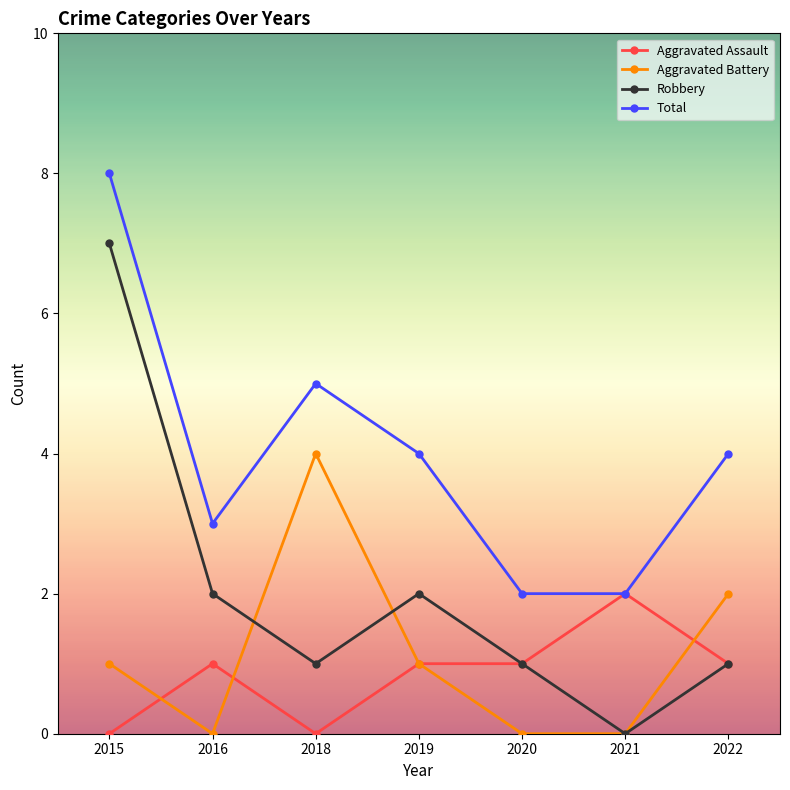

Which series has the largest total across all categories?

Total